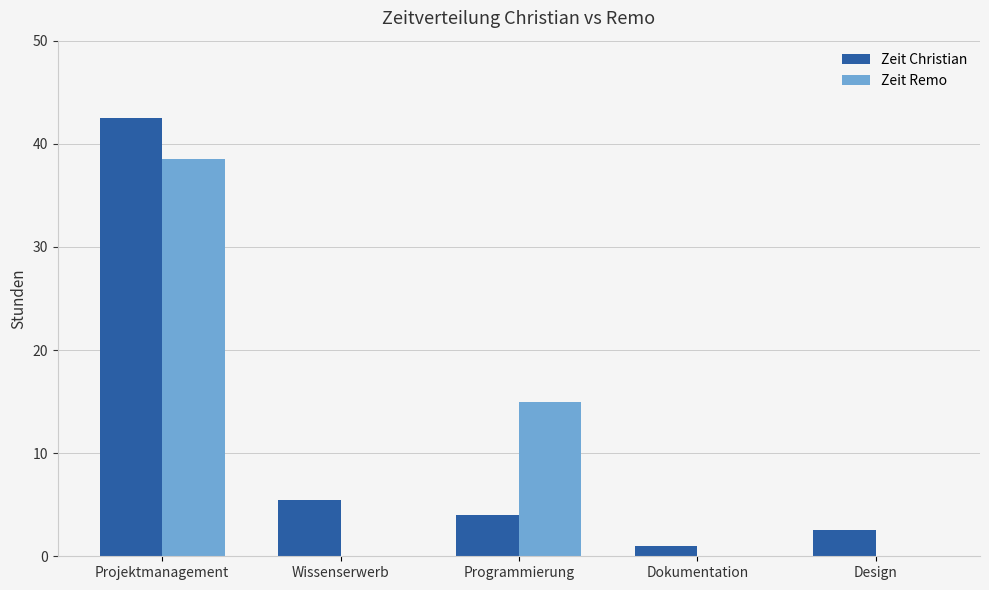

At which category is the sum across all series the highest?

Projektmanagement